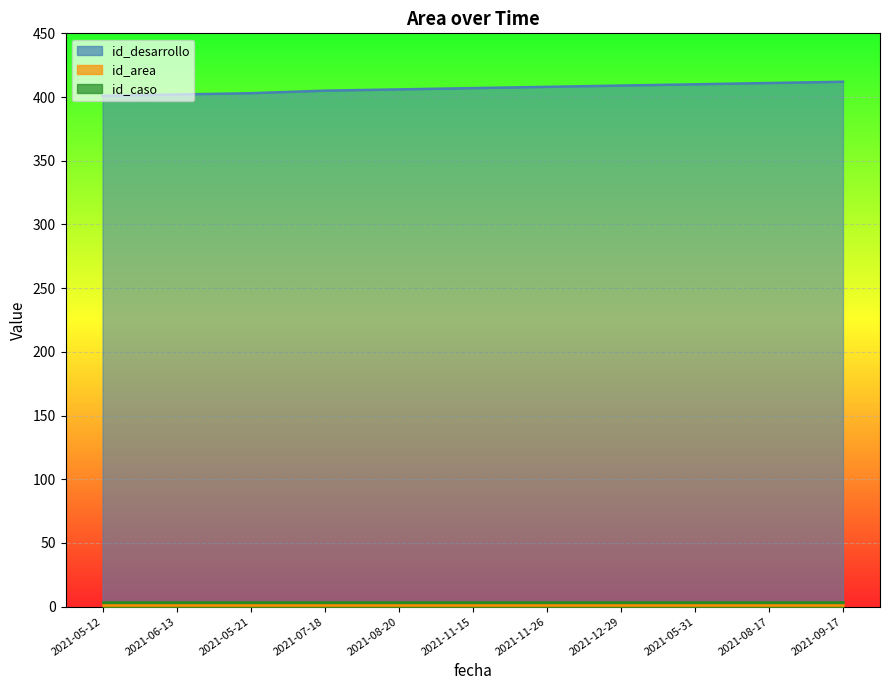

How many categories are shown in the chart?

11